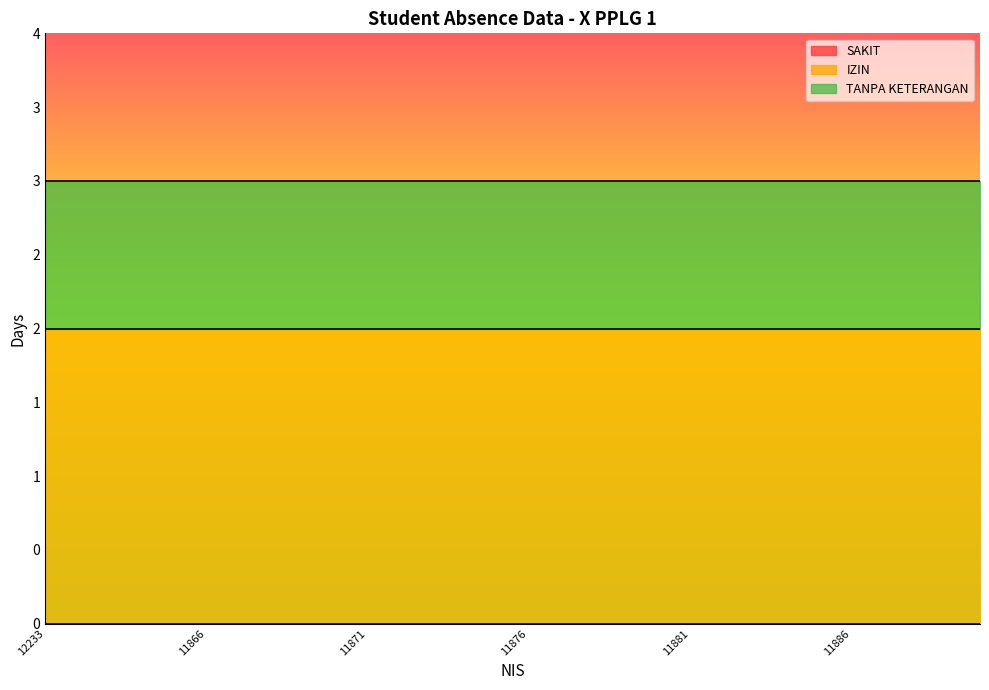

At which category does the chart reach its minimum across all series?

12233